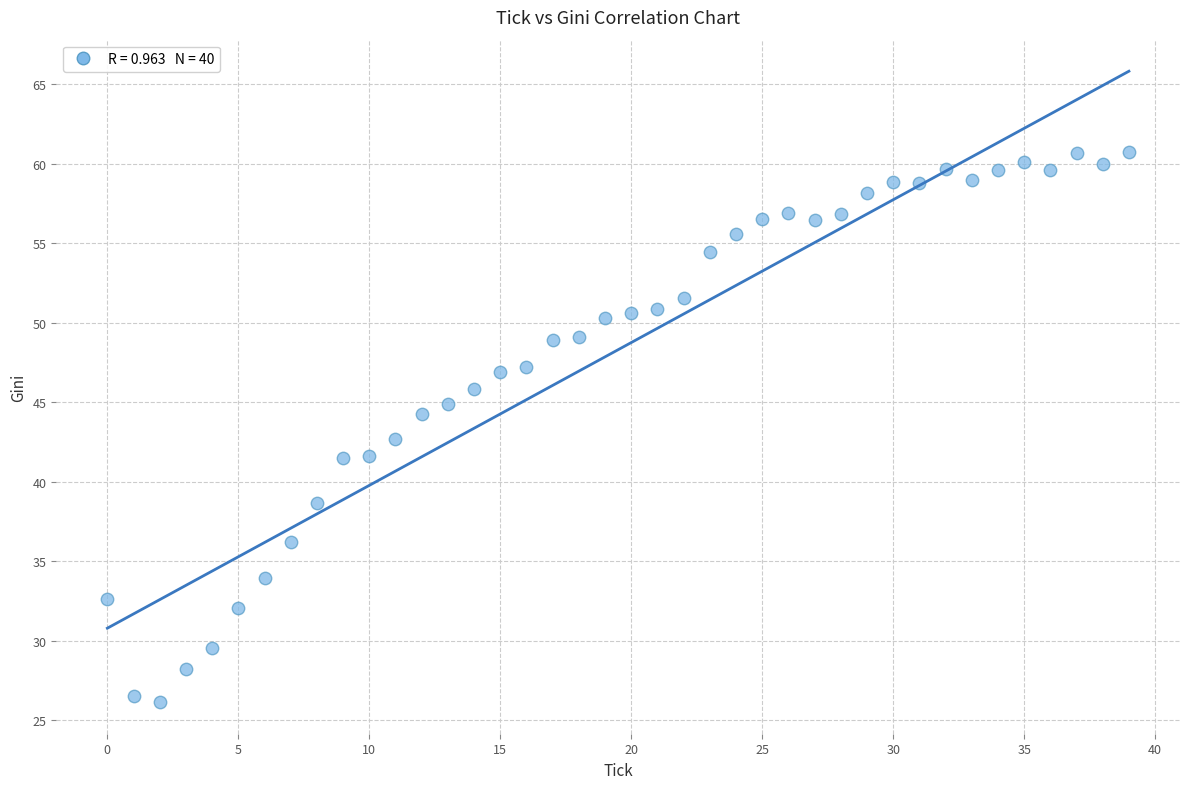

What is the range of Y values (max minus min)?

34.6